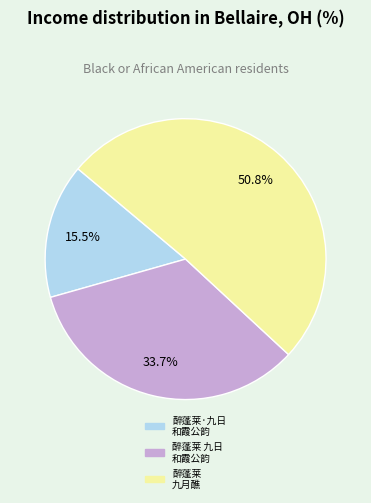

What is the ratio of the value at 醉蓬莱 九月醮 to the value at 醉蓬莱·九日 和霞公韵?

3.3